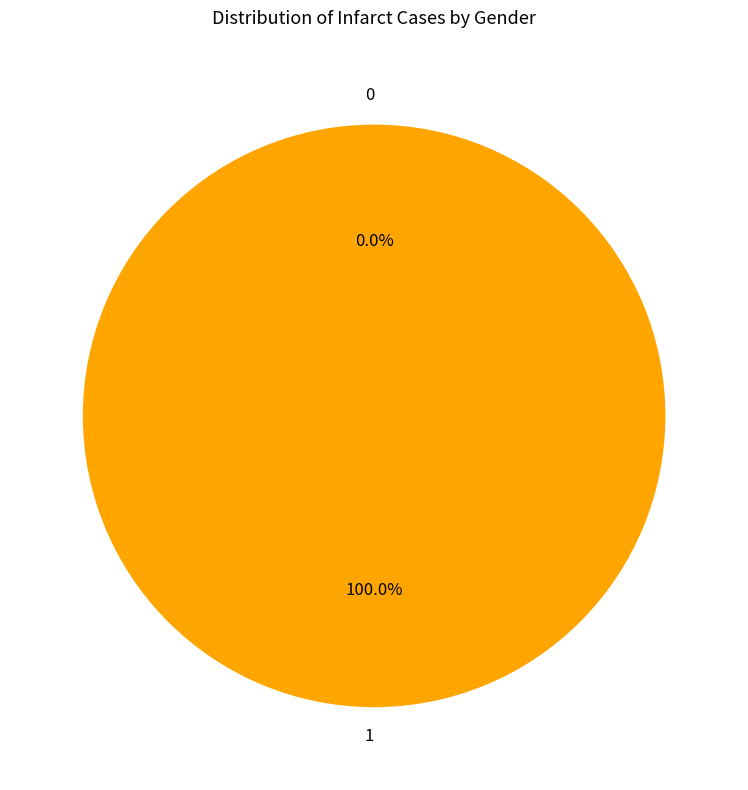

What percentage is the 1 slice, to the nearest percent?

100%